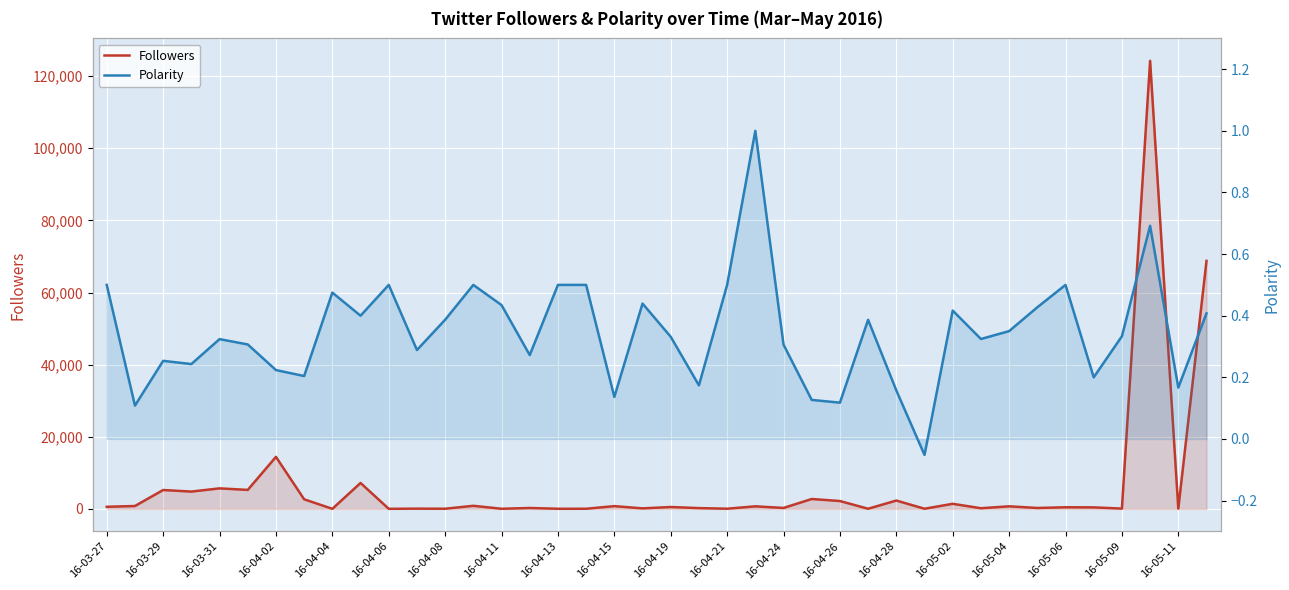

What is the approximate value of Followers at 35?

446.3